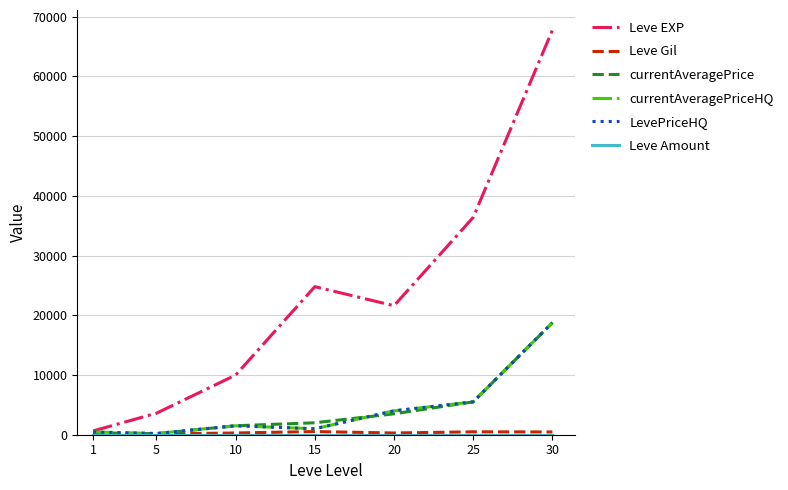

Which has a higher value, 10 or 25?

25